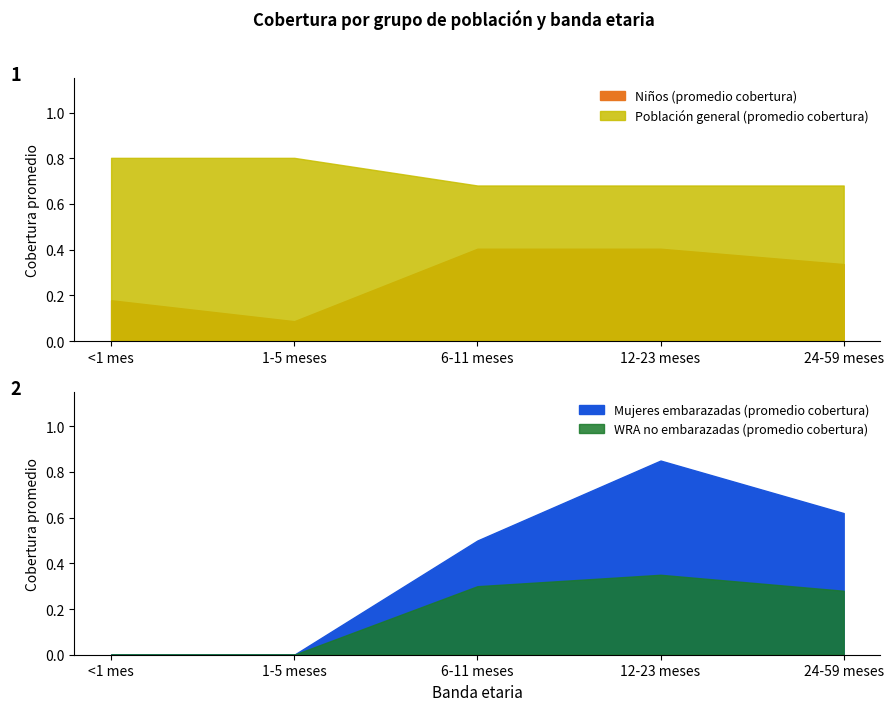

What position from the right is 1-5 meses?

4